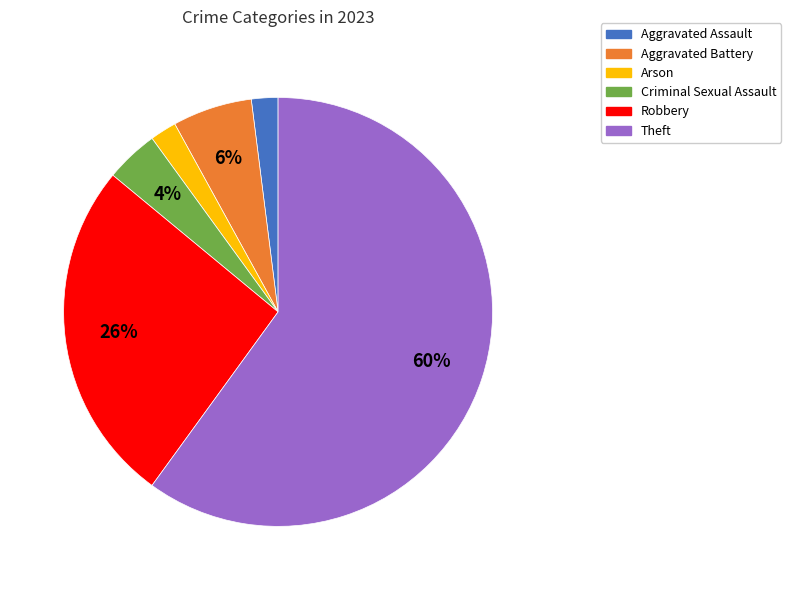

What is the ratio of the value at Criminal Sexual Assault to the value at Aggravated Battery?

0.7